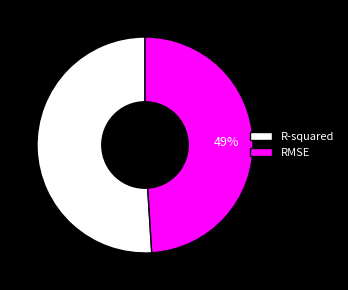

Combined, do RMSE and R-squared account for over 50%?

Yes